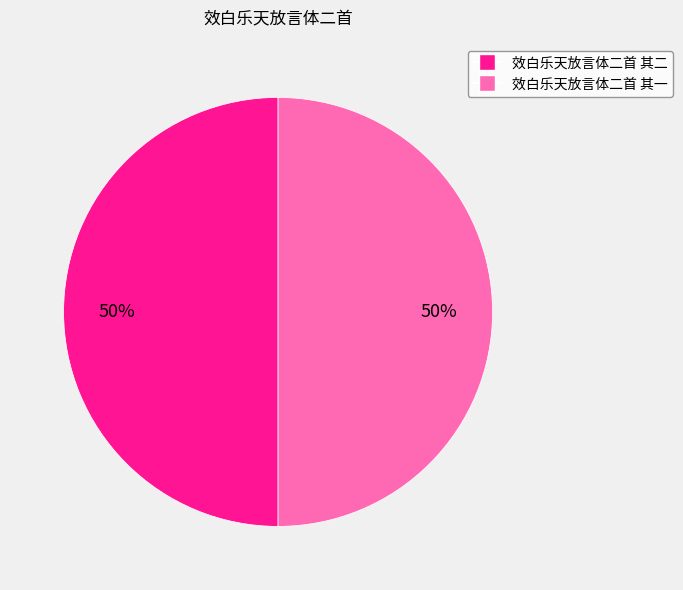

What percentage is the 效白乐天放言体二首 其二 slice, to the nearest percent?

50%